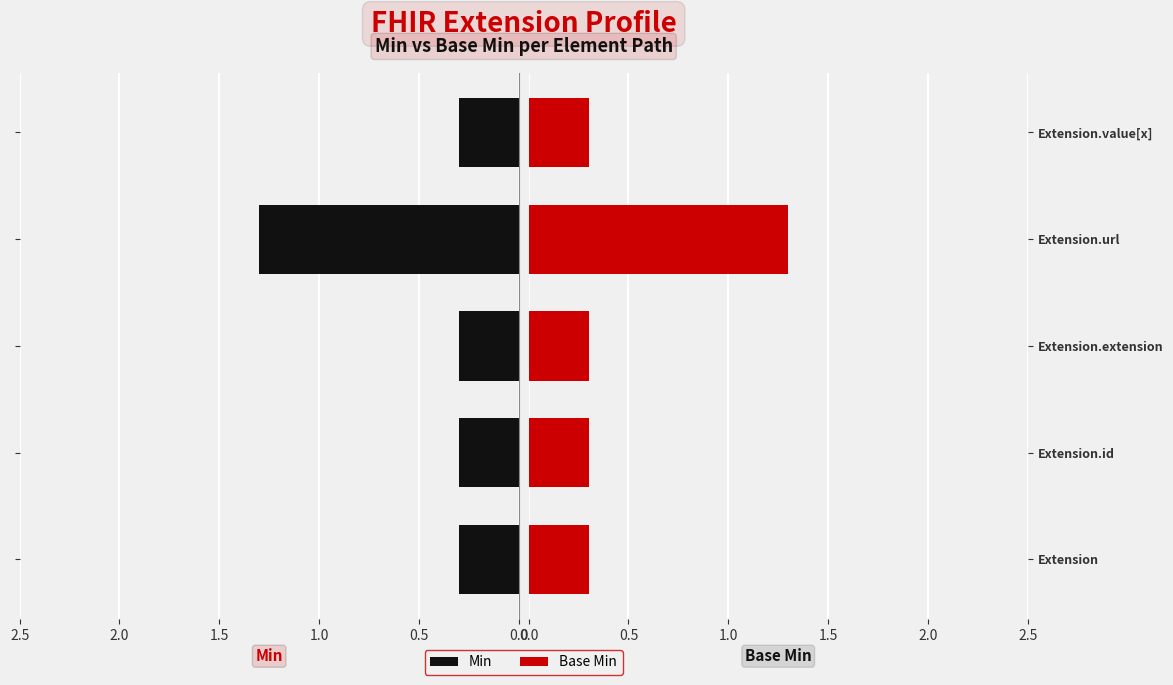

Which series has the largest total across all categories?

Min